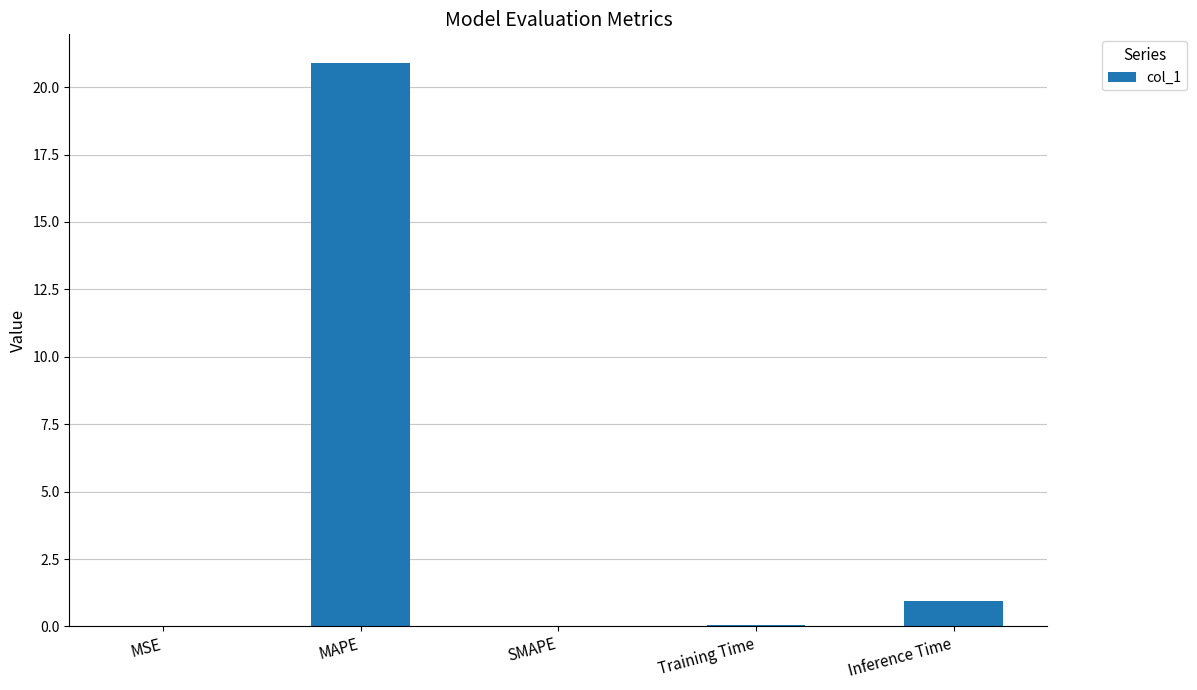

Read the value at Inference Time.

1.0